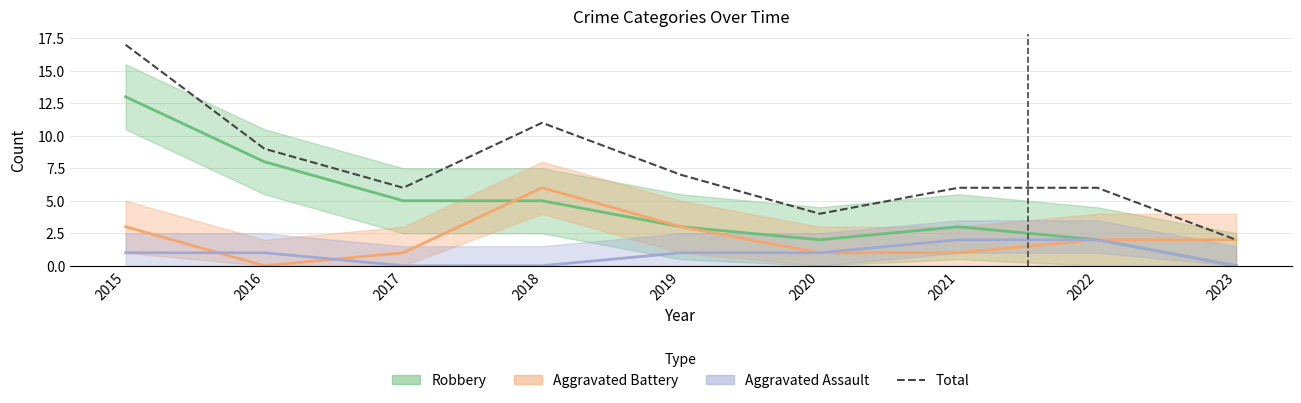

List the labels in order of value, smallest first.

2023, 2020, 2017, 2021, 2022, 2019, 2016, 2018, 2015